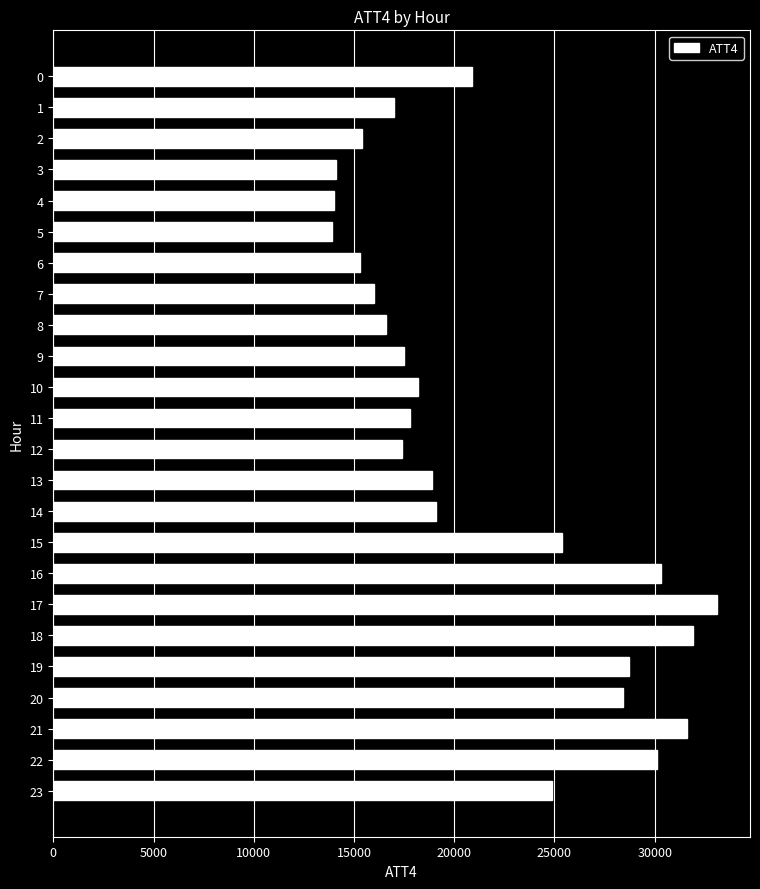

What is the change in value from 5 to 13?

+5000